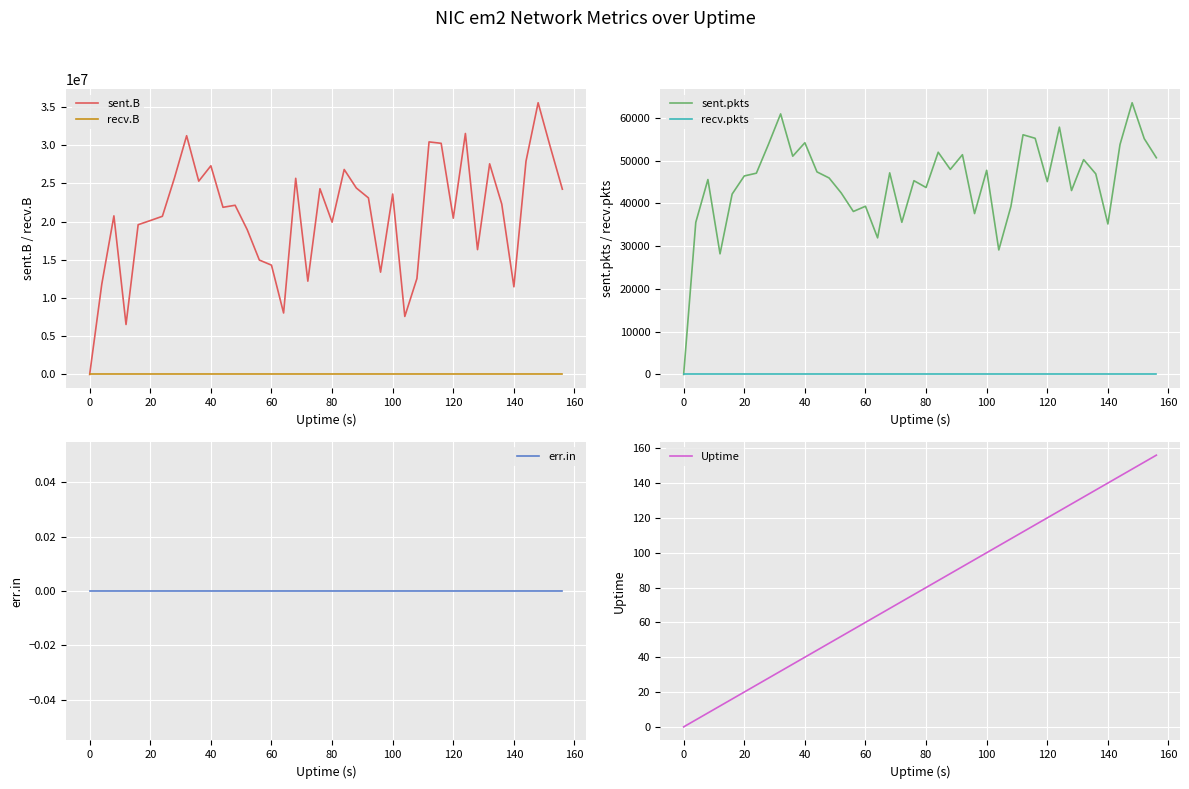

The value of recv.pkts at 0 is 0. True or false?

True